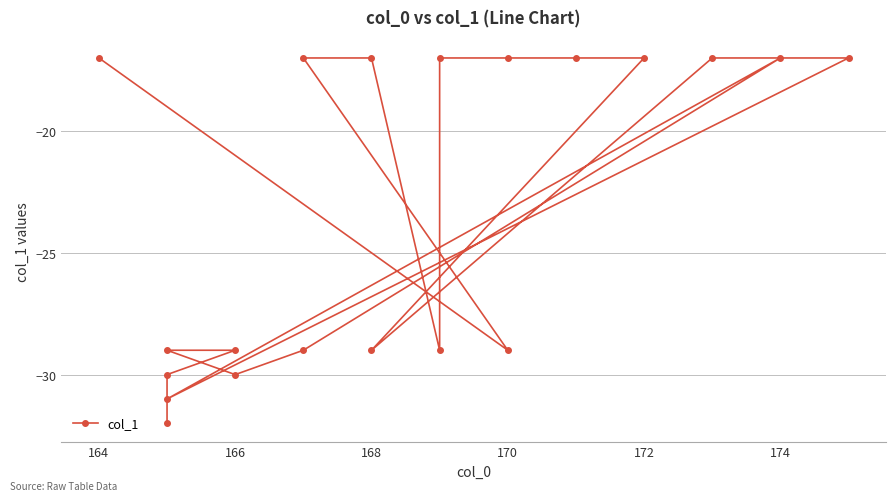

What is the change in value from 168 to 11?

+12